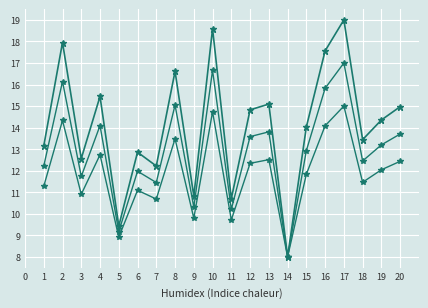

How many categories are shown in the chart?

20